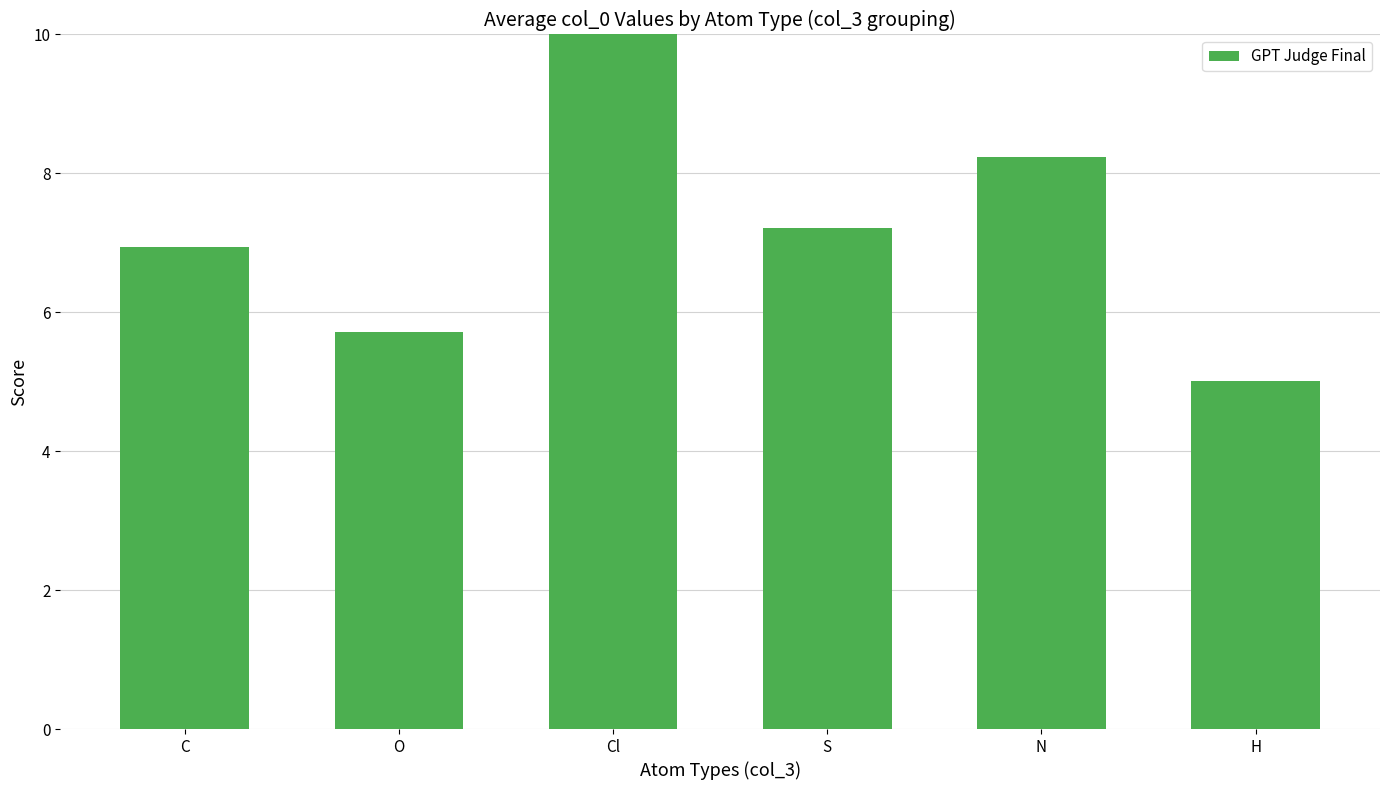

Are the bars horizontal?

No